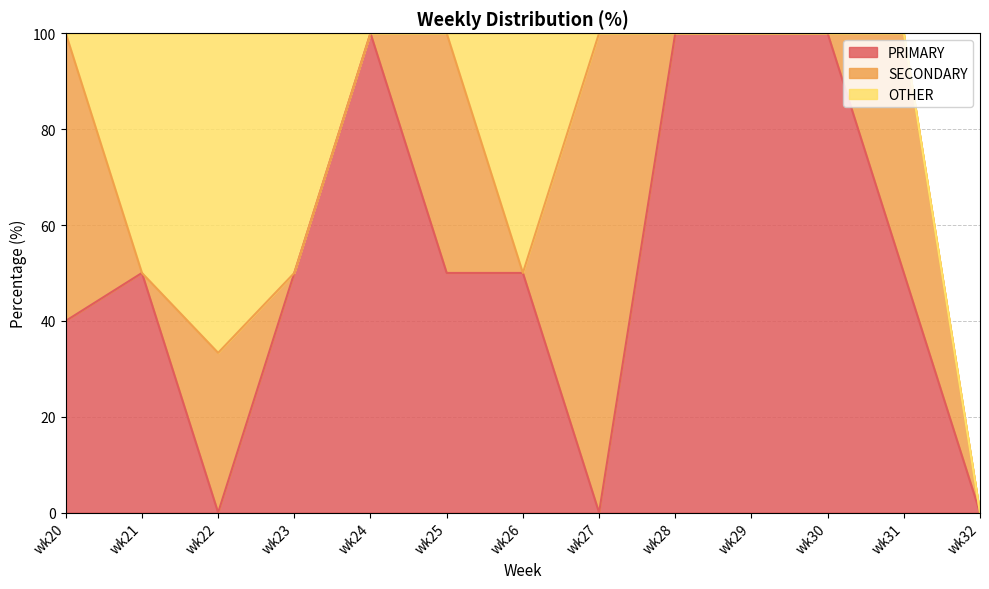

Where is SECONDARY nearest to the value 50?

wk25